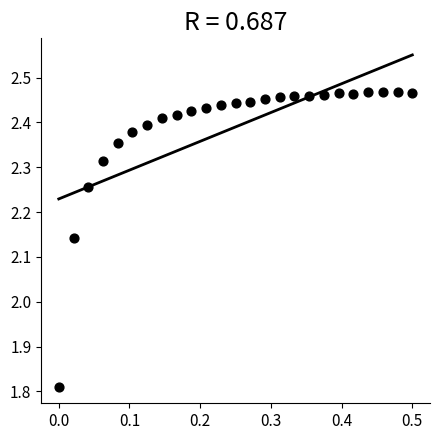

What is the range of X values (max minus min)?

0.5